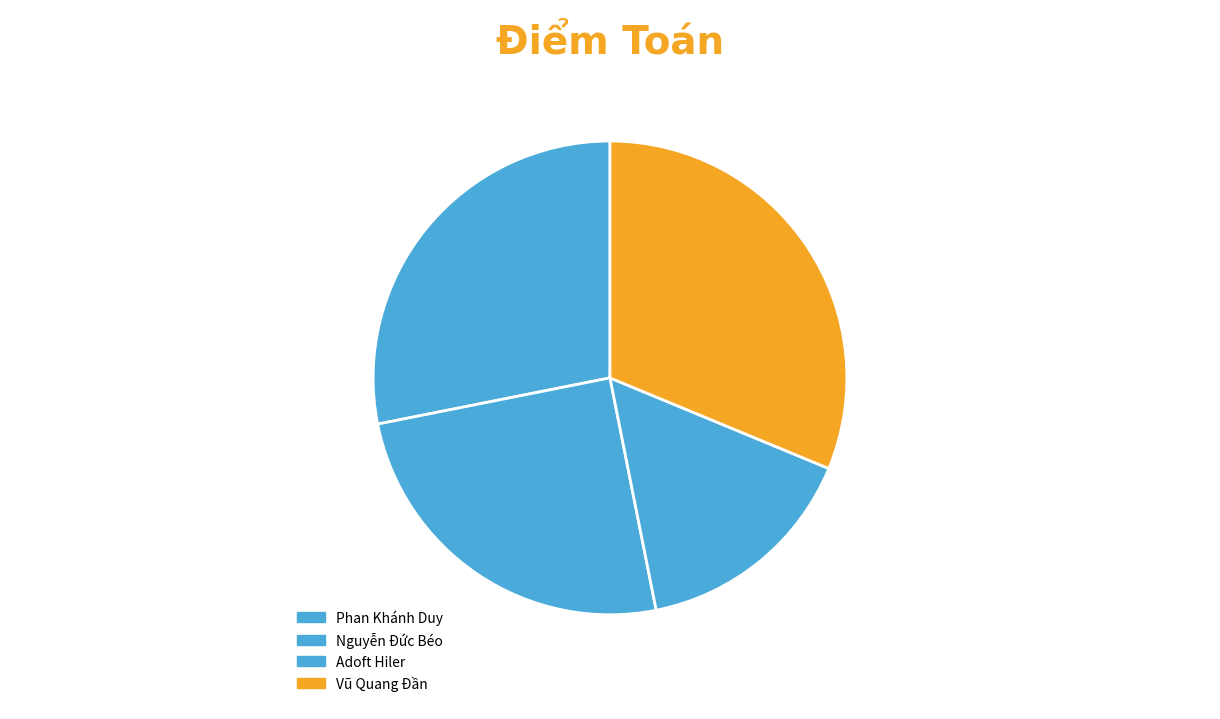

How many segments does this pie chart have?

4